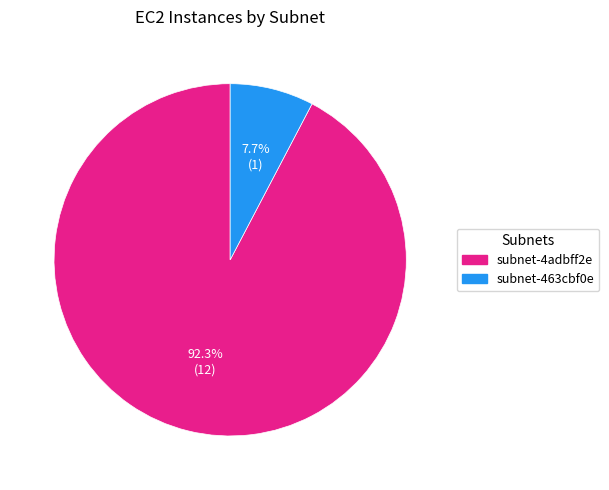

Is subnet-463cbf0e the majority of the pie?

No